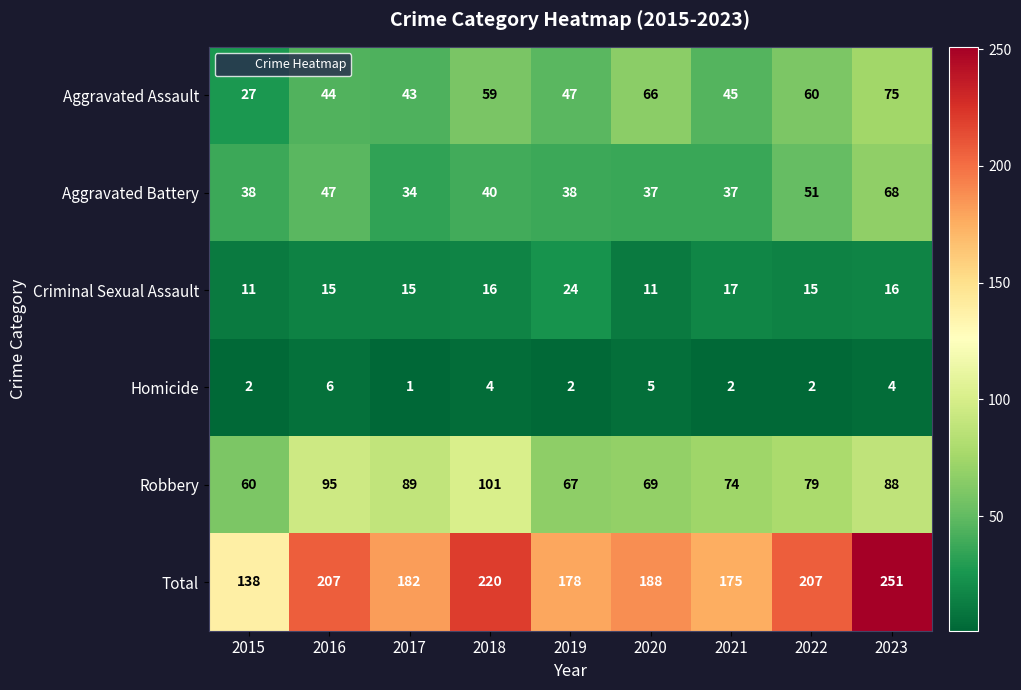

Which category has the lowest value across all series?

2017